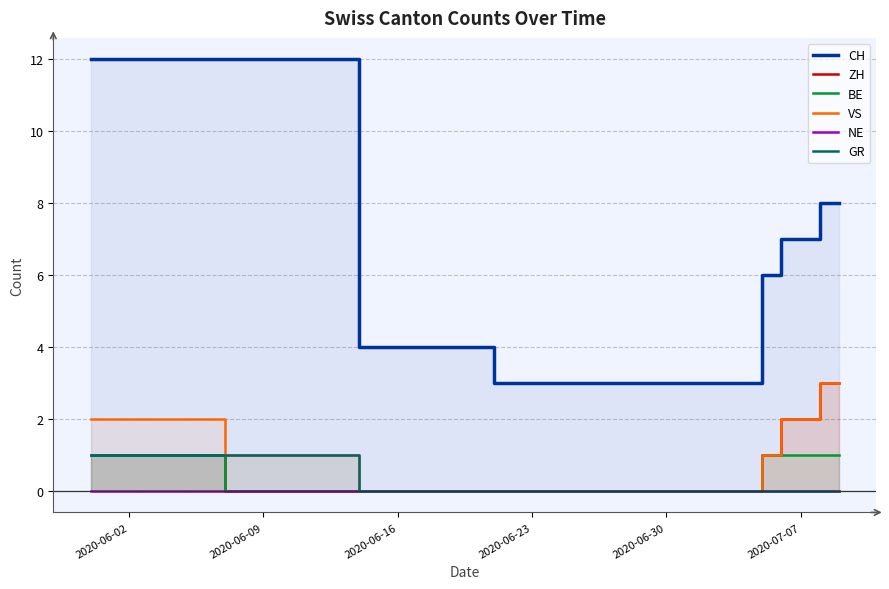

What is the average value of the CH series?

7